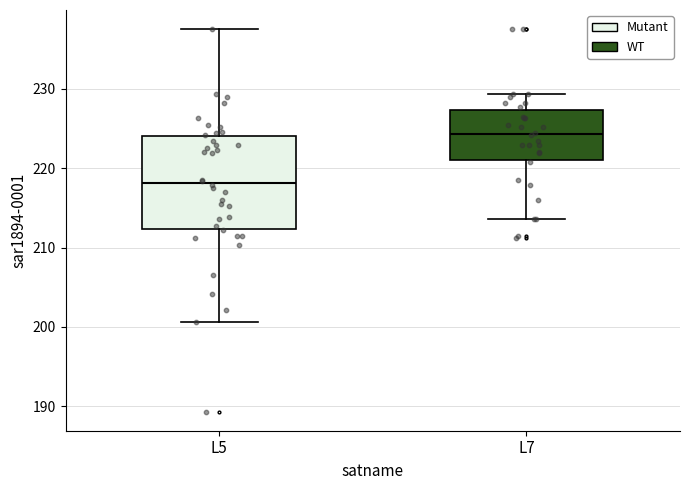

Which box has the highest median line?

L7